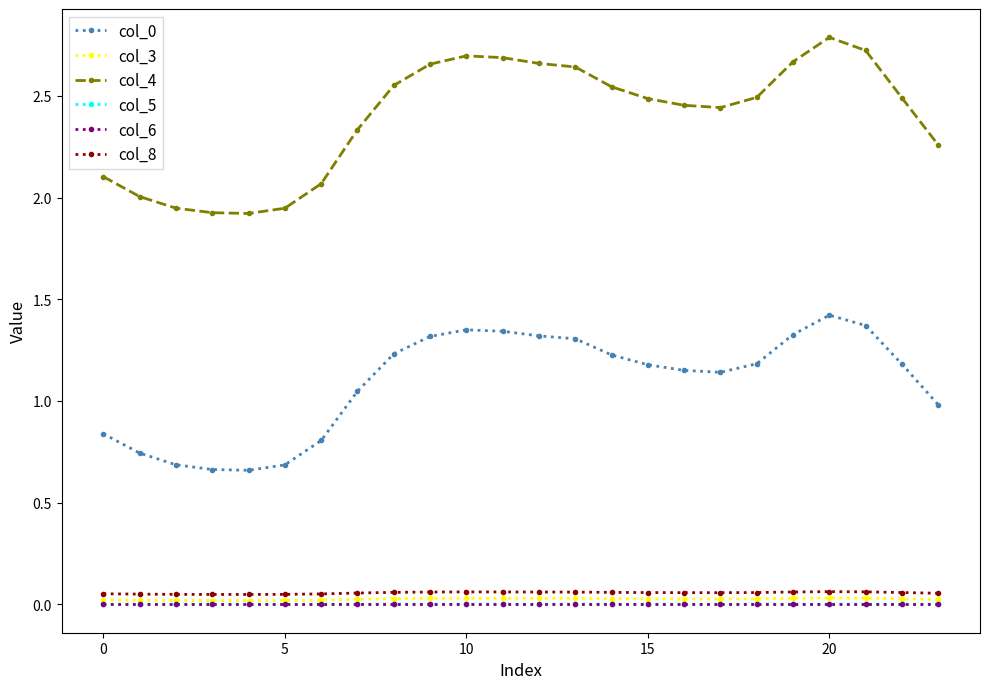

True or false: col_4 and col_8 cross at least once.

False